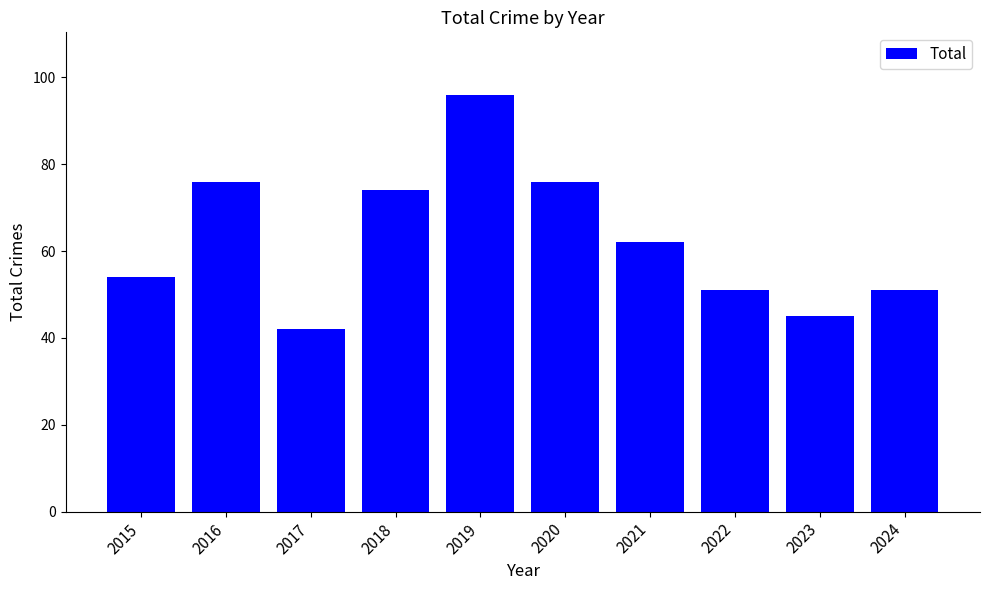

Between 2023 and 2019, which is larger?

2019